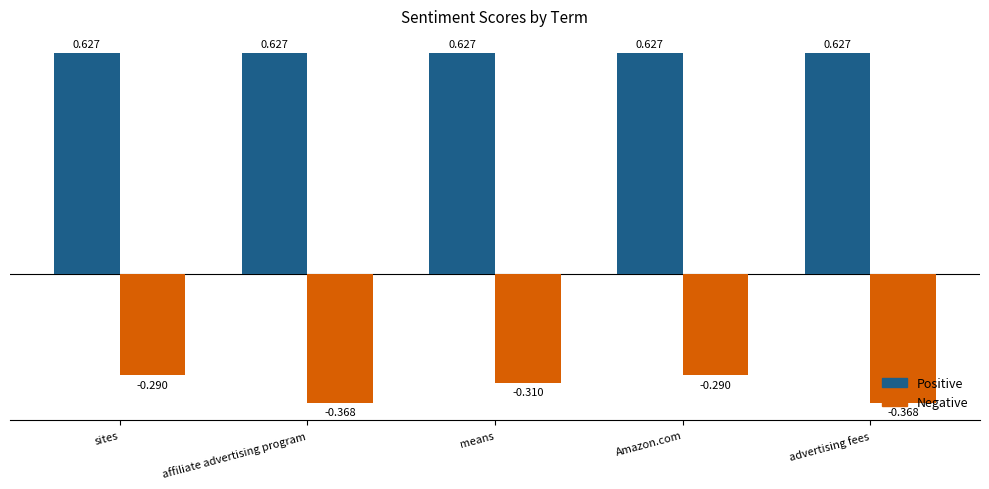

Which series has the widest spread of values?

Negative